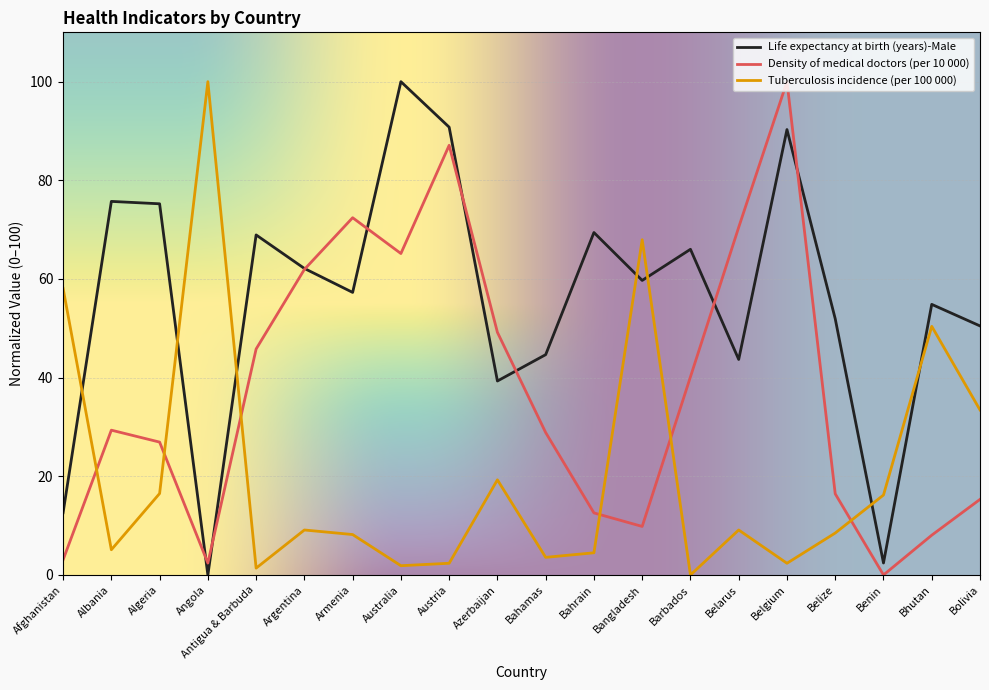

How many categories are shown in the chart?

20